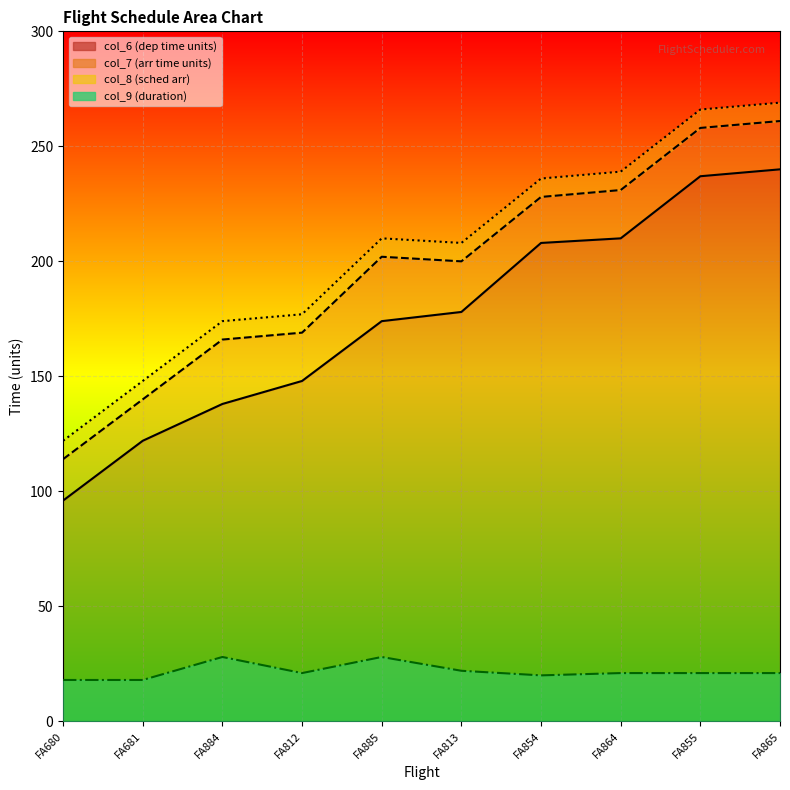

Where is col_7 nearest to the value 187?

FA813